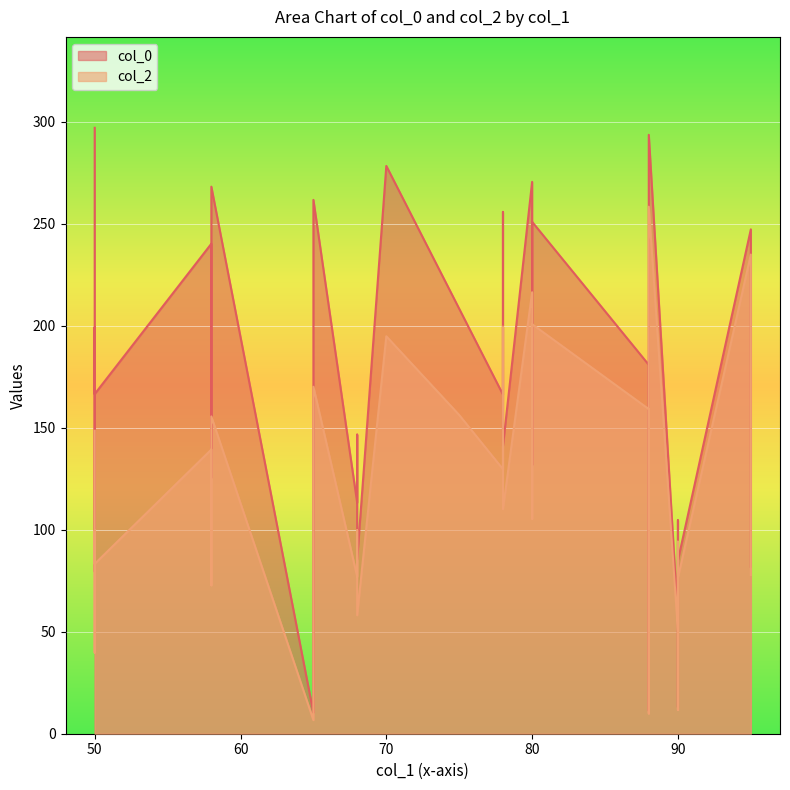

Is the value of col_2 at 50 greater than the value of col_0 at 50?

No